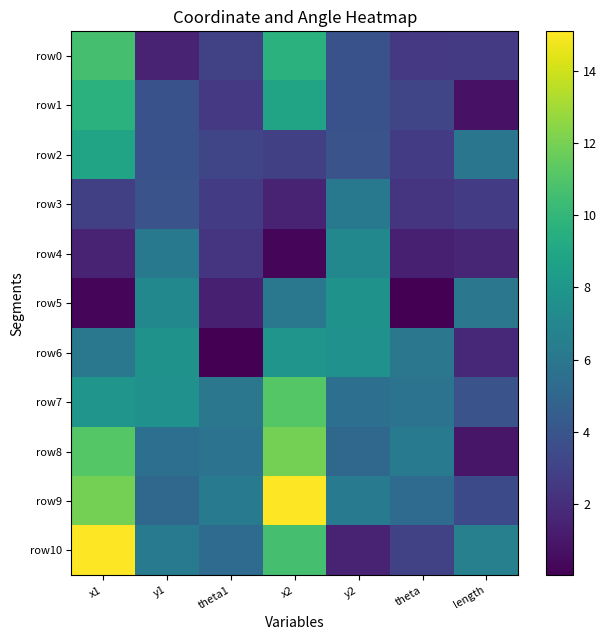

Which series has the largest total across all categories?

row9